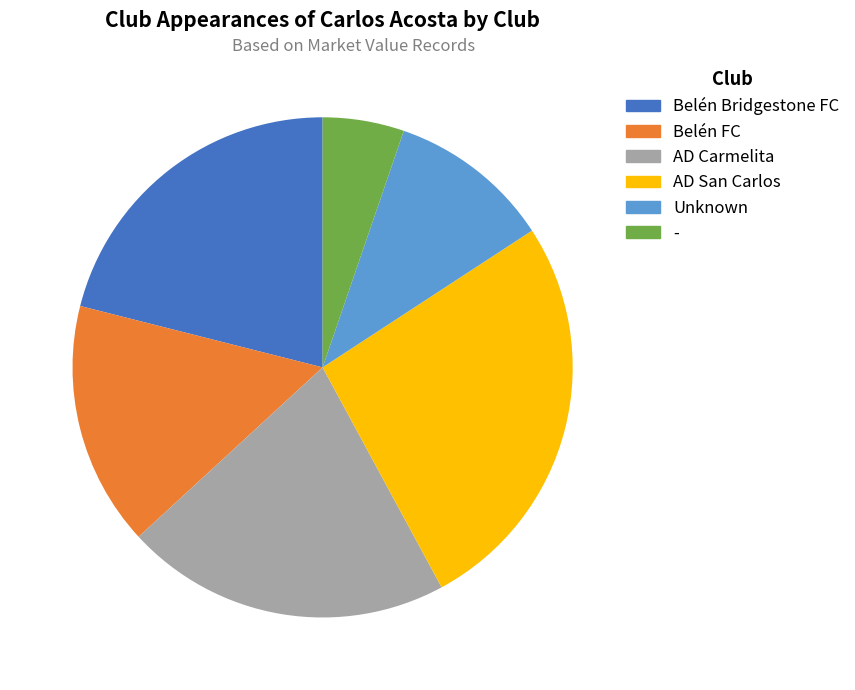

To the nearest percent, what portion does AD Carmelita represent?

21%